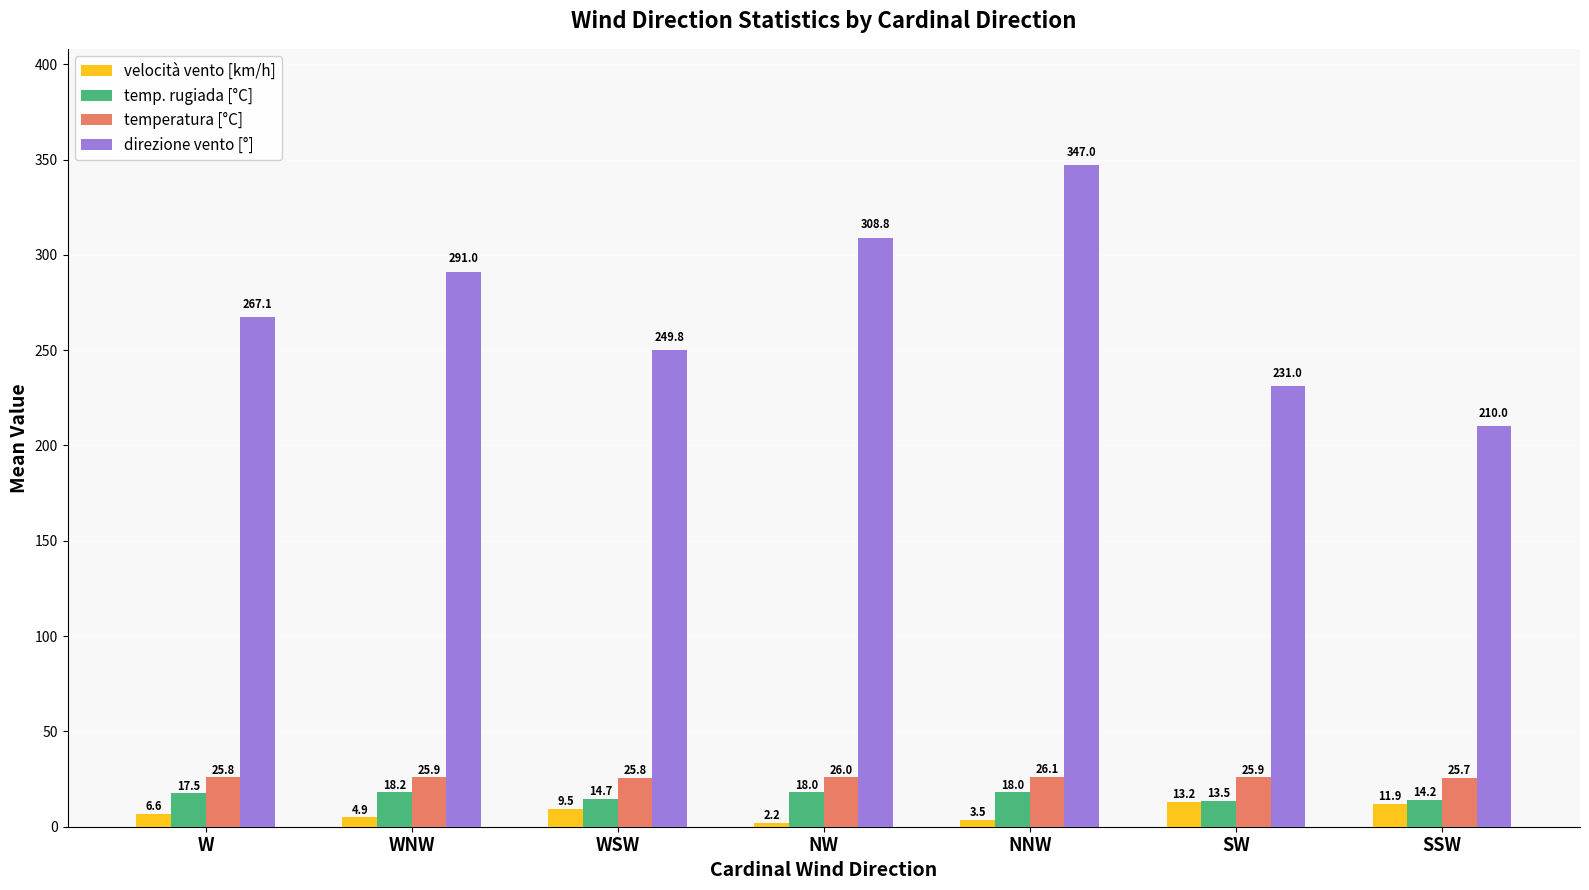

How many values in the velocità vento [km/h] series exceed 6?

4